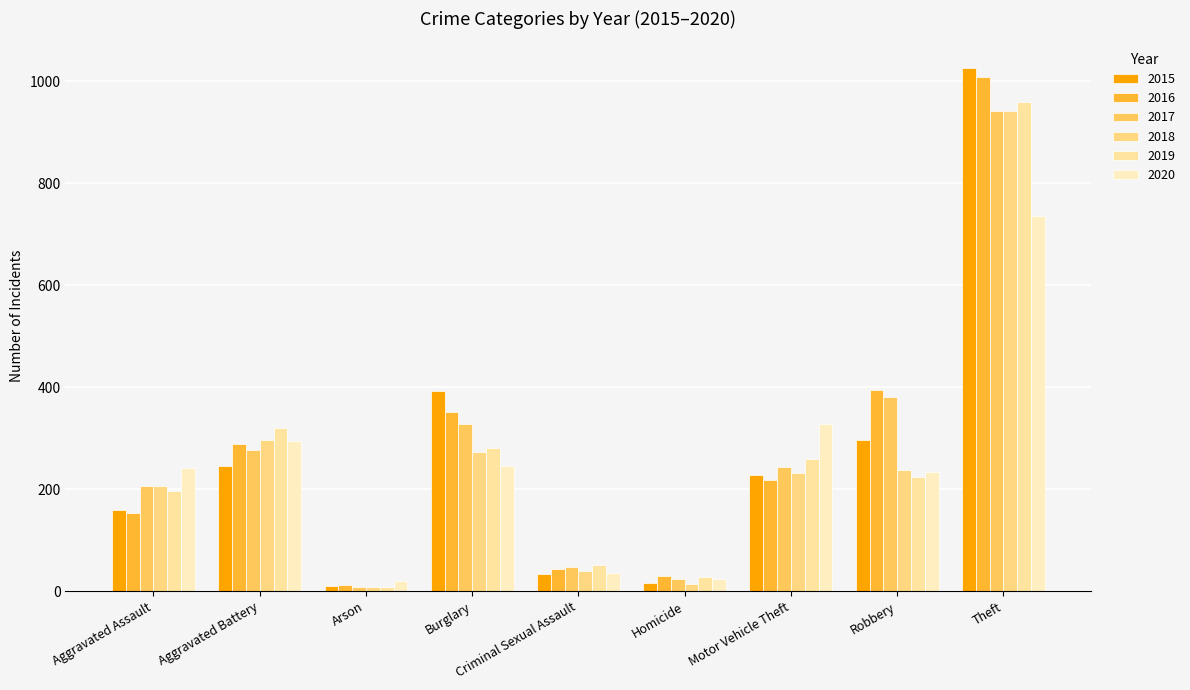

Count the number of categories in the chart.

9